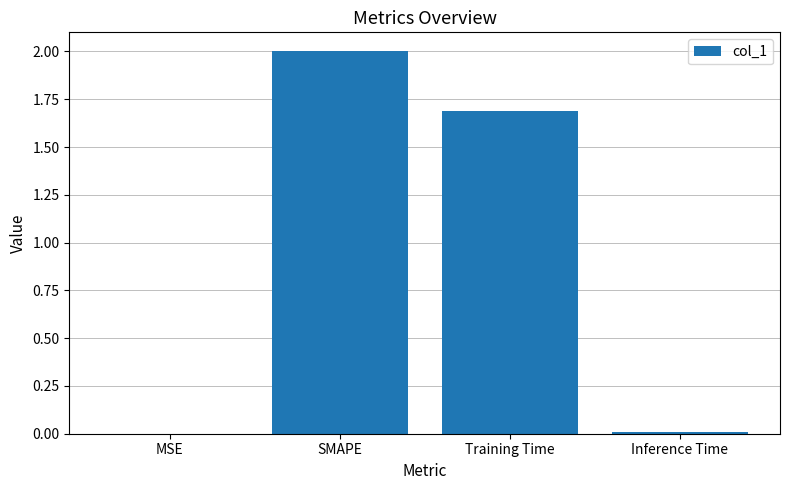

What is the sum of all values?

3.7